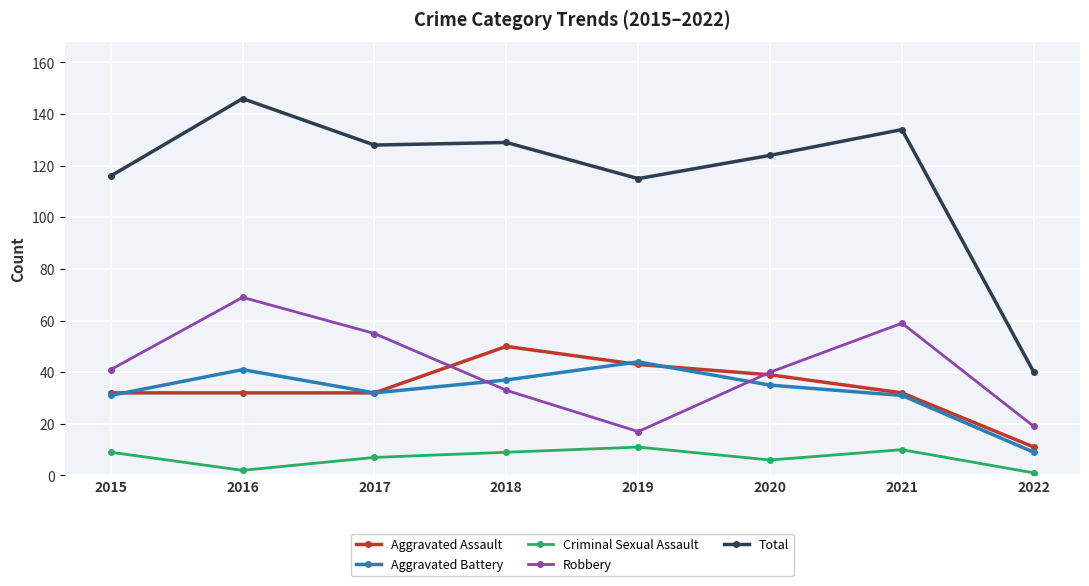

At 2016, list the series in order from largest to smallest.

Total, Robbery, Aggravated Battery, Aggravated Assault, Criminal Sexual Assault